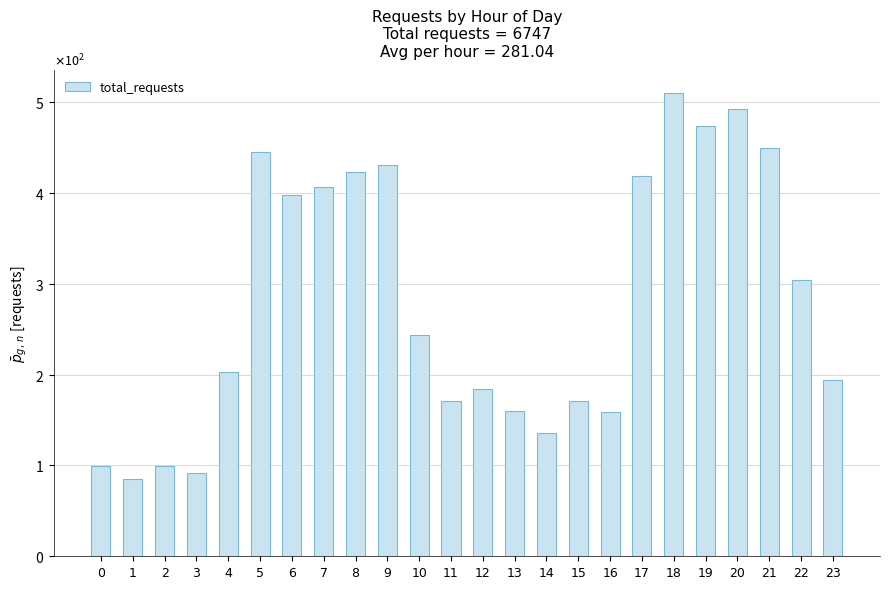

Reading left to right, transcribe all the data shown in this chart.

0=99	1=85	2=99	3=92	4=203	5=445	6=398	7=406	8=423	9=431	10=243	11=171	12=184	13=160	14=136	15=171	16=159	17=418	18=510	19=473	20=492	21=449	22=304	23=194